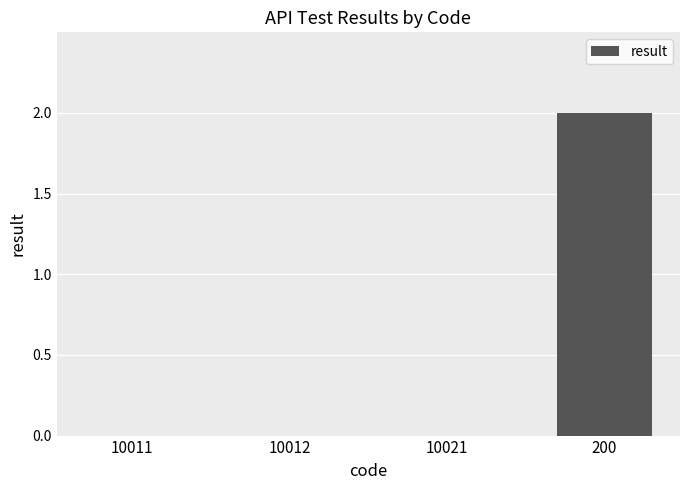

Reading left to right, extract all data points from this chart.

0	0	0	2